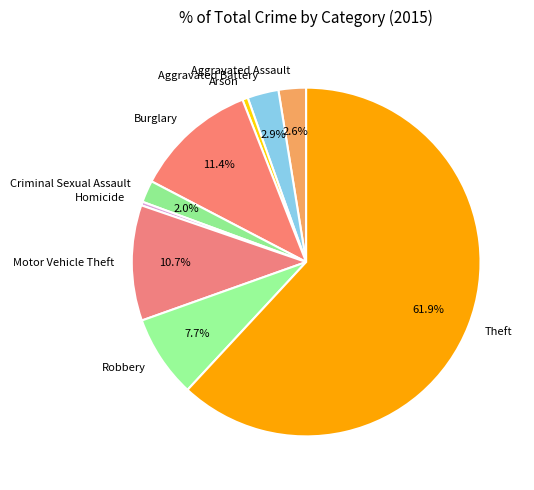

What percentage is NOT represented by Theft?

38.1%